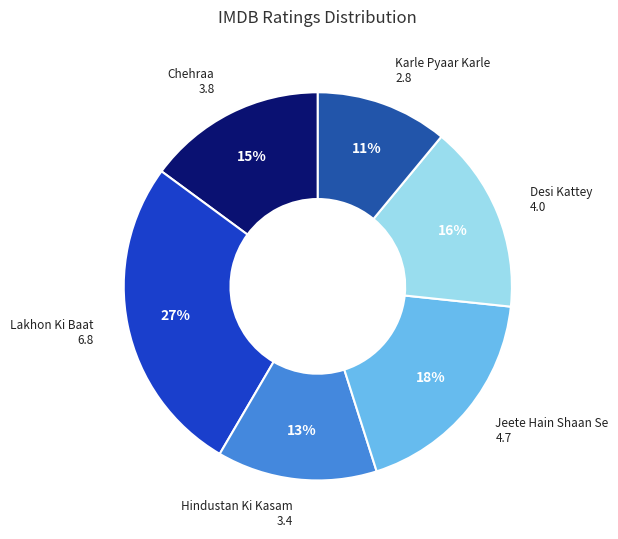

Is there any slice that represents more than half of the pie?

No